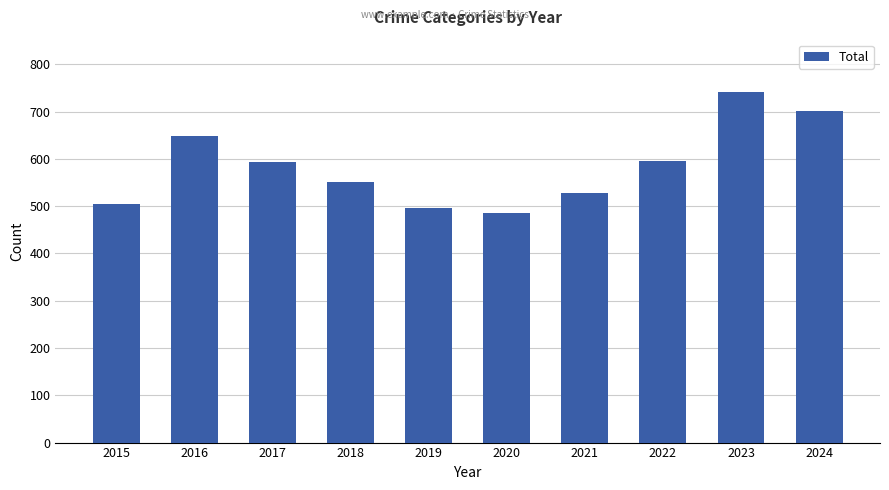

What is the difference between the second highest and second lowest values?

205